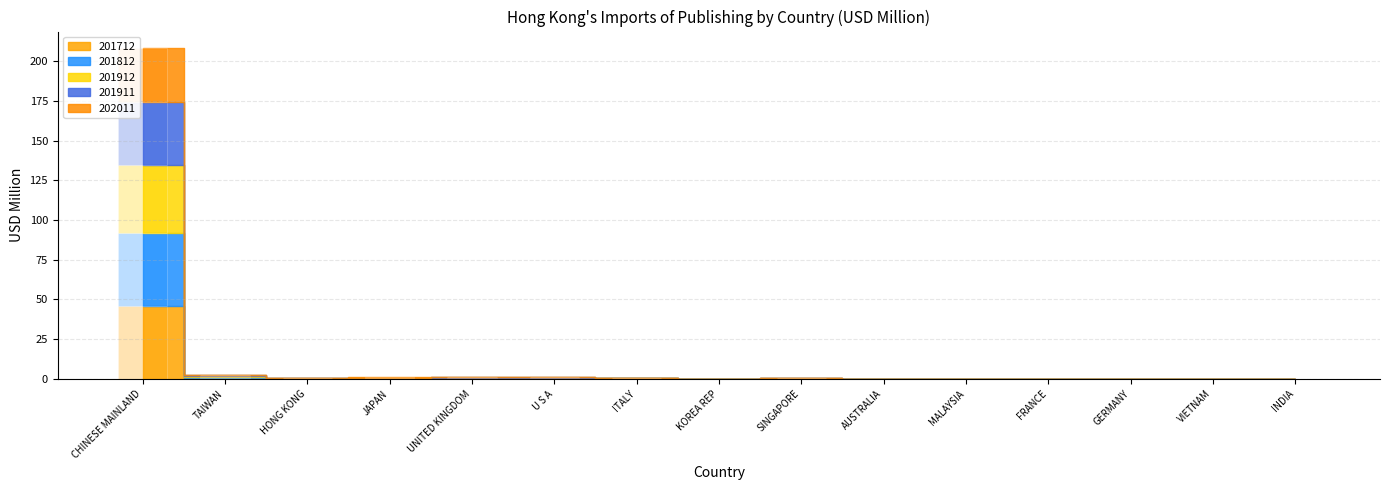

Which category has the lowest value in the 202011 series?

INDIA